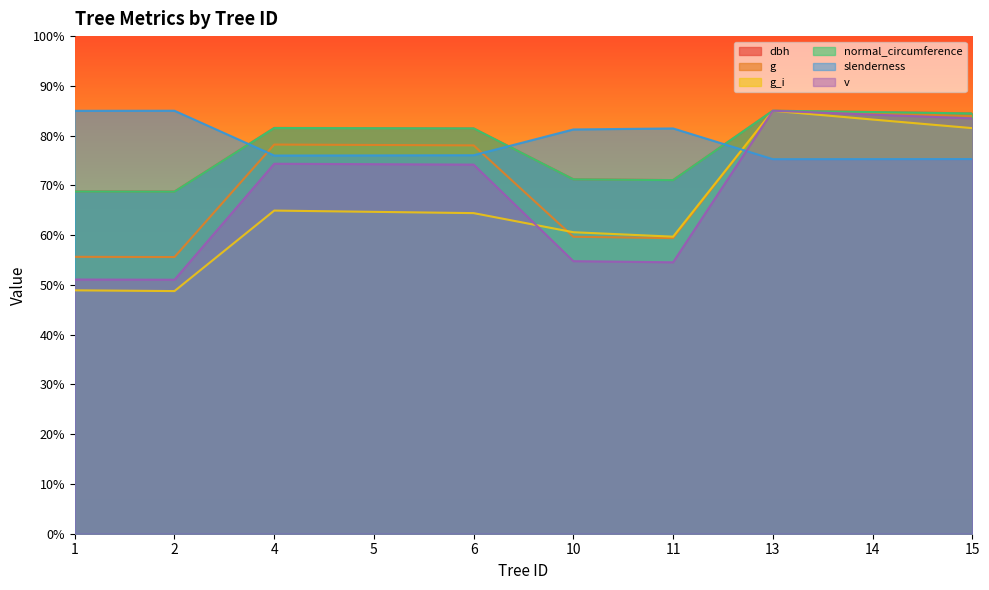

In v, how many points are lower than both neighbors (excluding endpoints)?

2